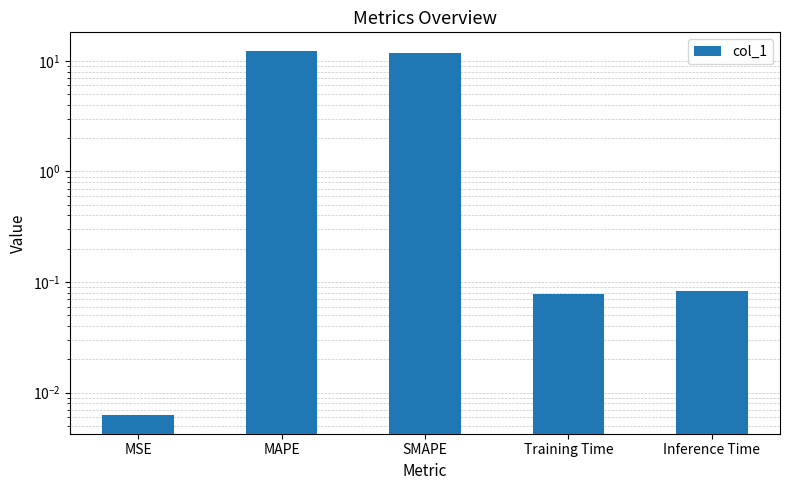

What is the value of the 3rd bar from the left?

11.7